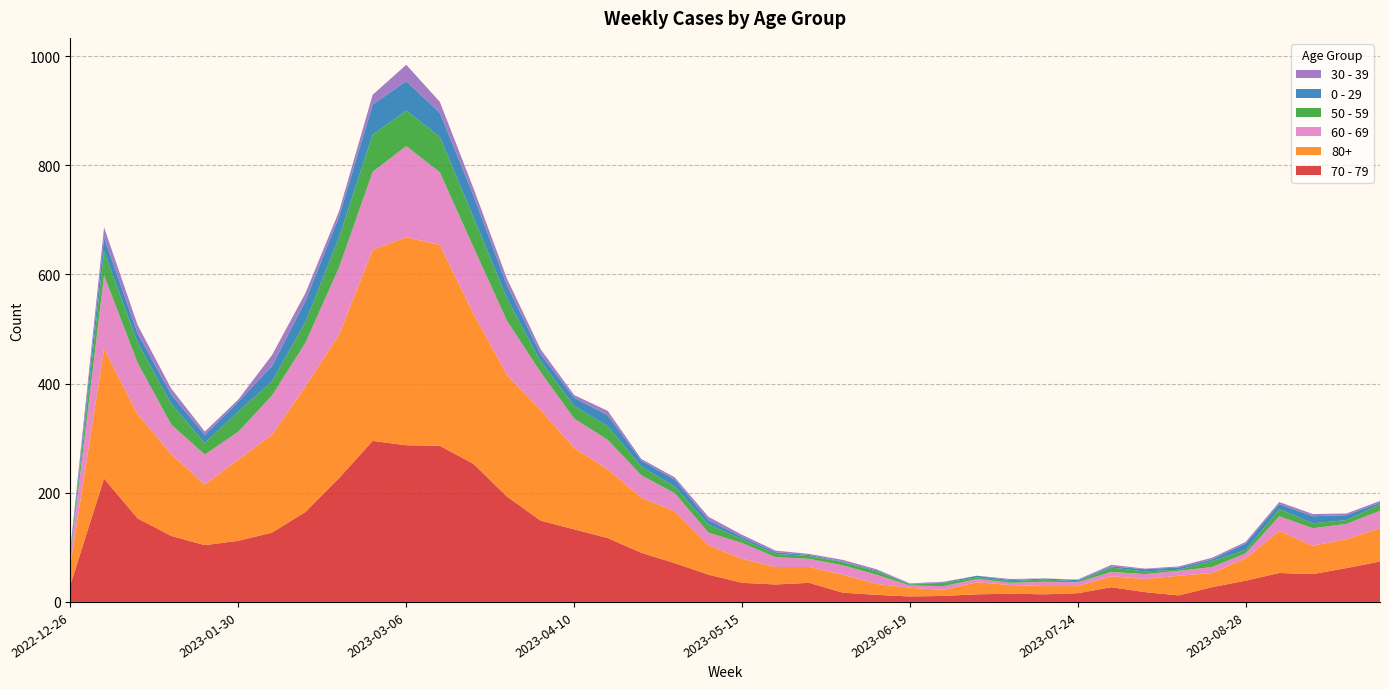

Reading right to left, what are all the values shown in this chart?

70 - 79: 74	62	51	53	39	27	12	18	27	16	14	15	14	11	10	13	17	35	32	35	50	71	90	117	133	149	193	253	286	287	295	227	165	127	112	104	121	153	226	32
80+: 61	53	52	77	41	26	36	24	20	13	15	16	22	11	16	20	33	29	32	44	54	95	101	126	149	203	223	275	368	381	350	263	230	179	149	111	150	191	238	38
60 - 69: 32	28	32	27	9	11	9	9	8	7	8	4	6	7	4	17	17	15	18	29	23	33	41	54	54	69	99	122	133	167	143	123	80	72	51	55	54	94	134	16
50 - 59: 12	7	9	13	6	11	2	5	8	2	4	3	3	6	2	6	6	5	6	7	15	12	16	25	23	20	41	55	65	65	68	55	38	26	37	21	38	37	44	5
0 - 29: 3	9	13	9	12	3	4	4	2	2	2	2	3	1	1	2	1	2	3	4	8	13	11	20	15	13	24	40	44	54	55	38	39	28	18	15	17	17	26	4
30 - 39: 3	3	4	4	3	3	2	1	3	1	0	2	0	1	1	2	3	2	3	4	6	4	3	8	5	9	12	13	20	30	18	10	14	20	4	6	11	15	18	5